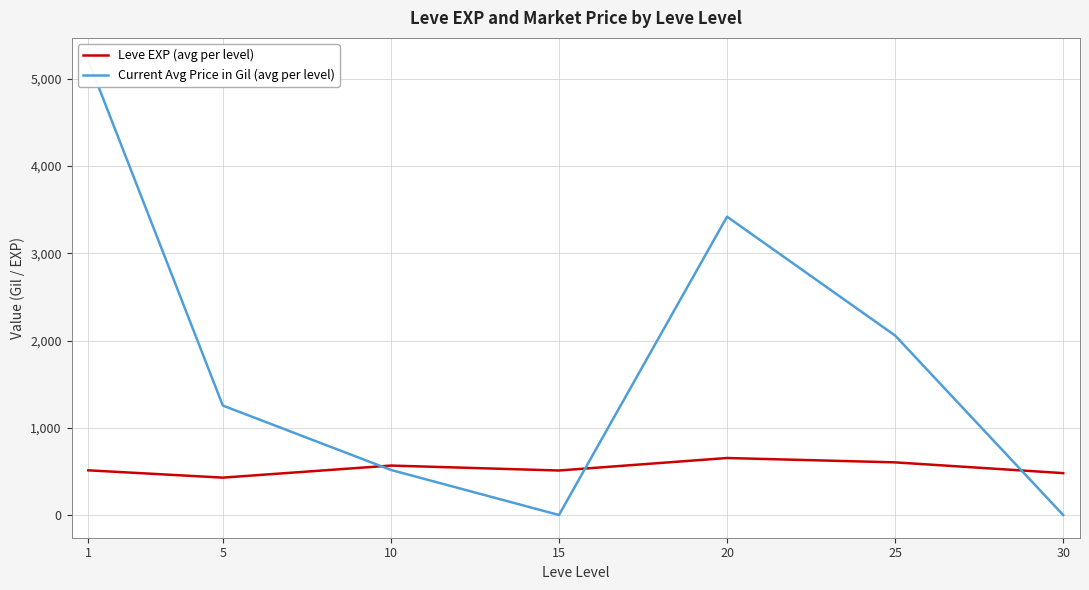

What is the difference between the maximum and second lowest values in the Current Avg Price in Gil (avg per level) series?

5208.3